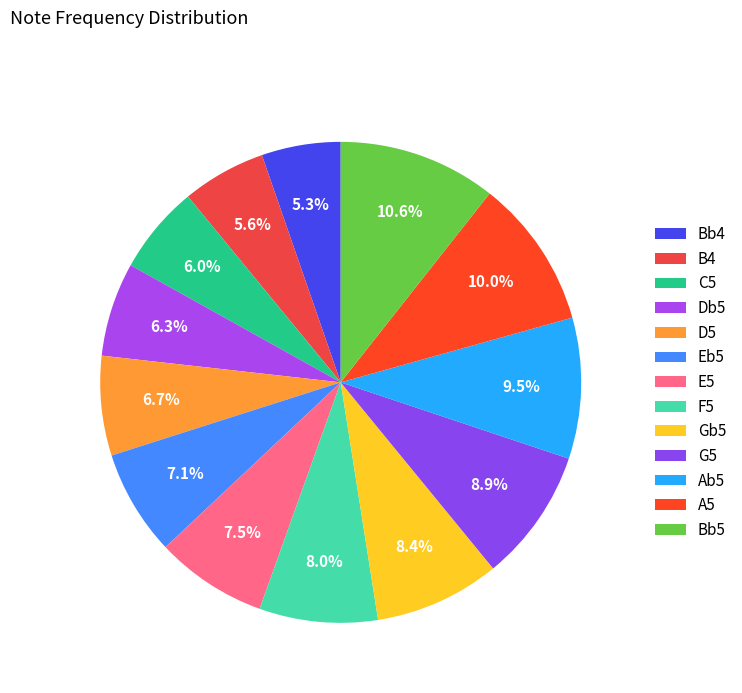

What percentage is the Bb5 slice, to the nearest percent?

11%